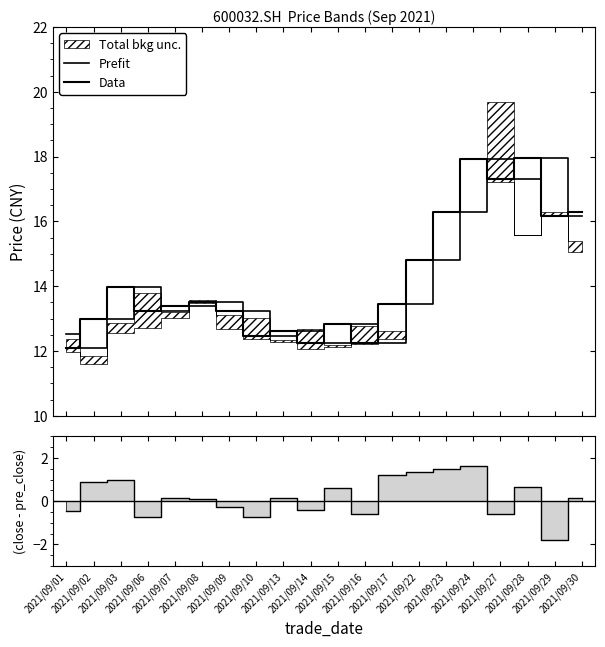

What is the greatest value displayed?

18.0